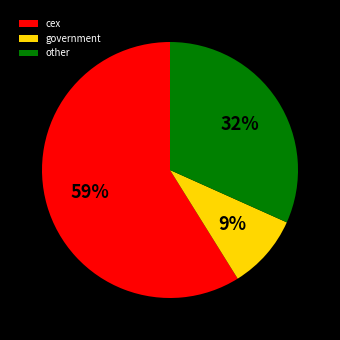

Rank the categories by value from highest to lowest.

cex, other, government